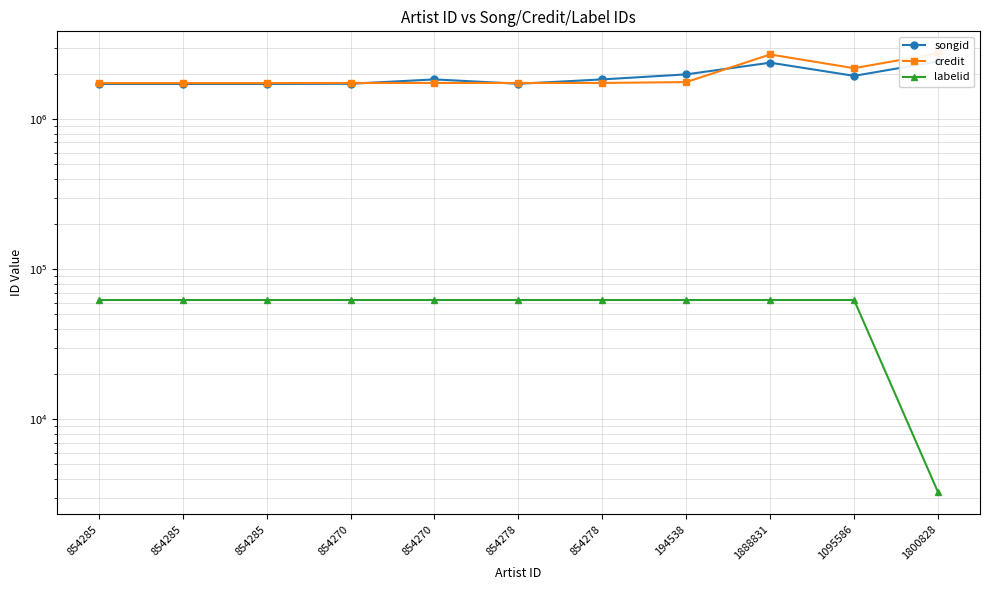

Reading right to left, extract all data points from this chart.

songid: 2428256	1946784	2382587	1991593	1843640	1723888	1843640	1723888	1718597	1718592	1718592
credit: 2752808	2189947	2703110	1769251	1745768	1745768	1745768	1745768	1741876	1741876	1741876
labelid: 3267	62398	62398	62398	62398	62398	62398	62398	62398	62398	62398